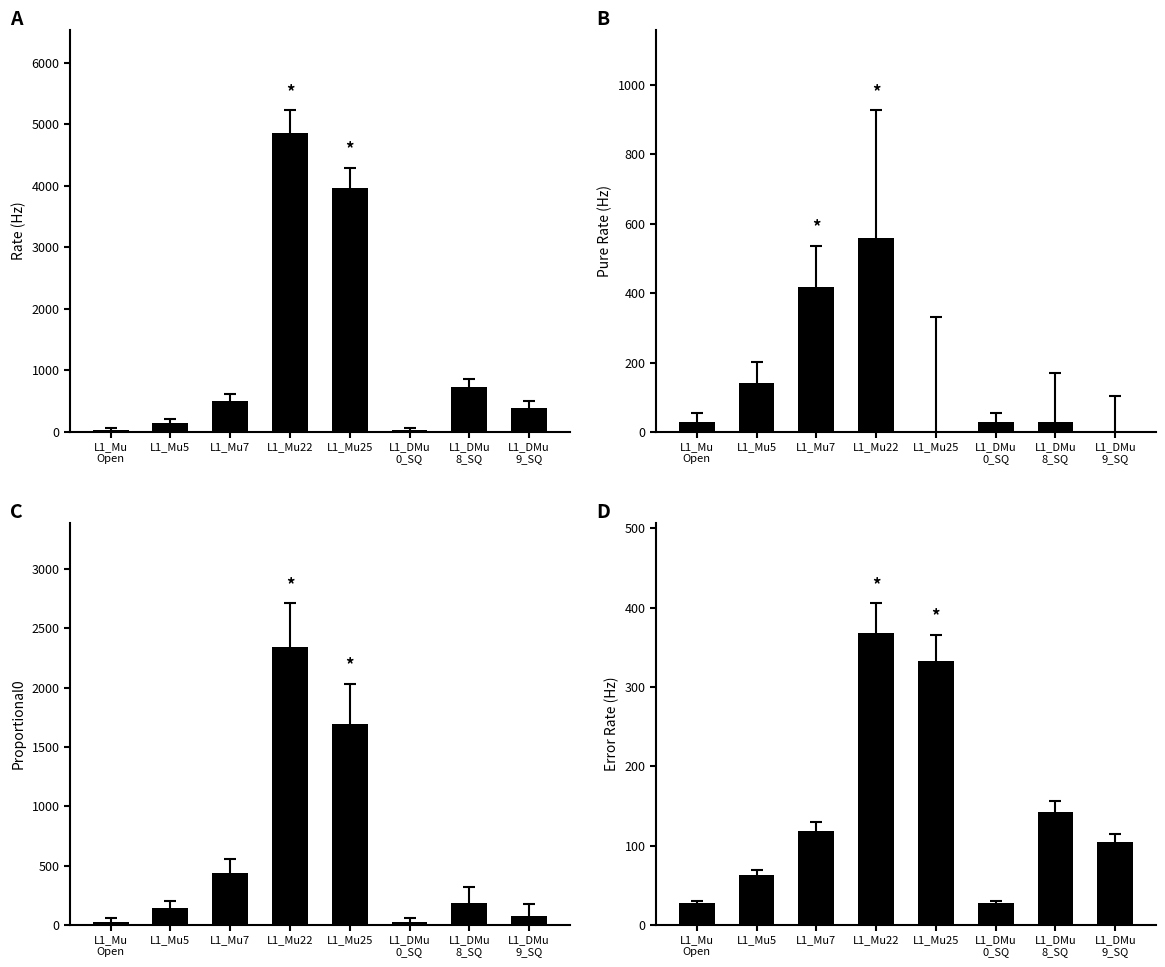

Reading left to right, what are all the values shown in this chart?

rate0: 27.9	139.6	502.5	4857.9	3964.5	27.9	725.9	390.9
pure0: 27.9	139.6	418.8	558.4	0.0	27.9	27.9	0.0
propotional0: 27.9	139.6	440.9	2341.8	1697.5	27.9	182.0	72.7
error_rate0: 27.9	62.4	118.5	368.3	332.7	27.9	142.4	104.5